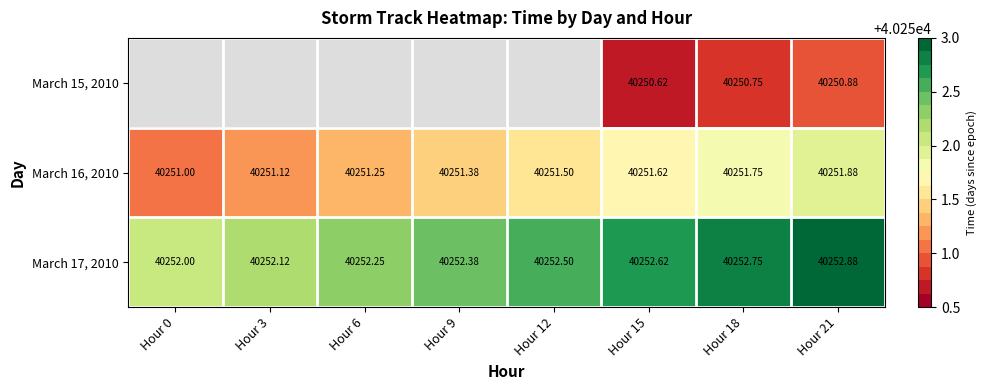

What is the difference between the second highest and second lowest values in the March 17, 2010 series?

0.6